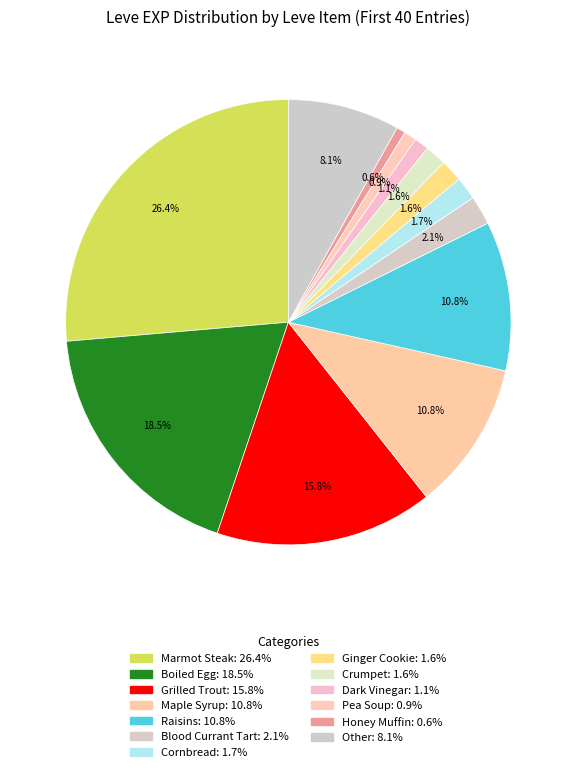

Count the number of slices in the pie.

13